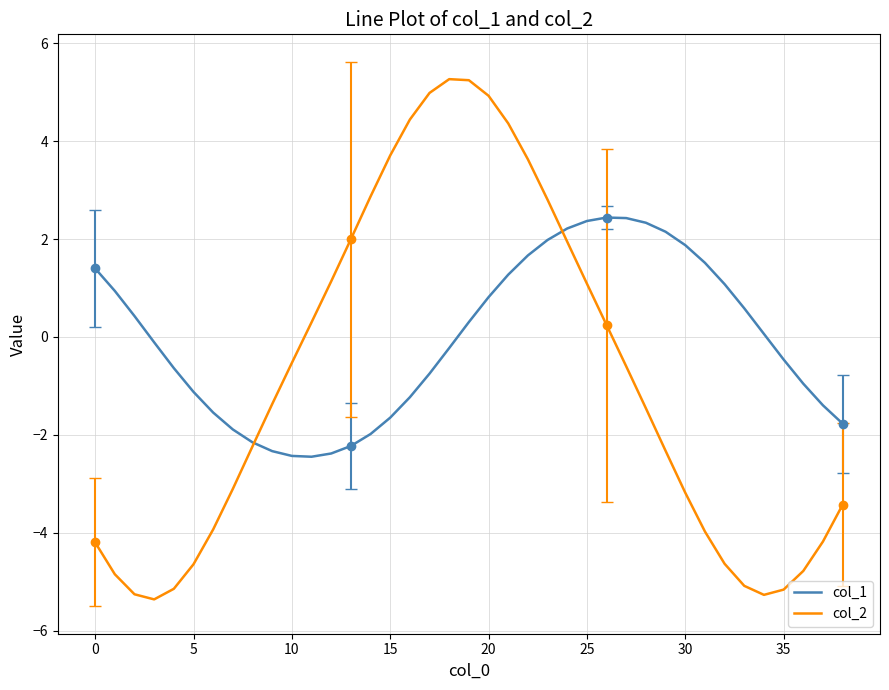

Where is the first local minimum for col_1?

11